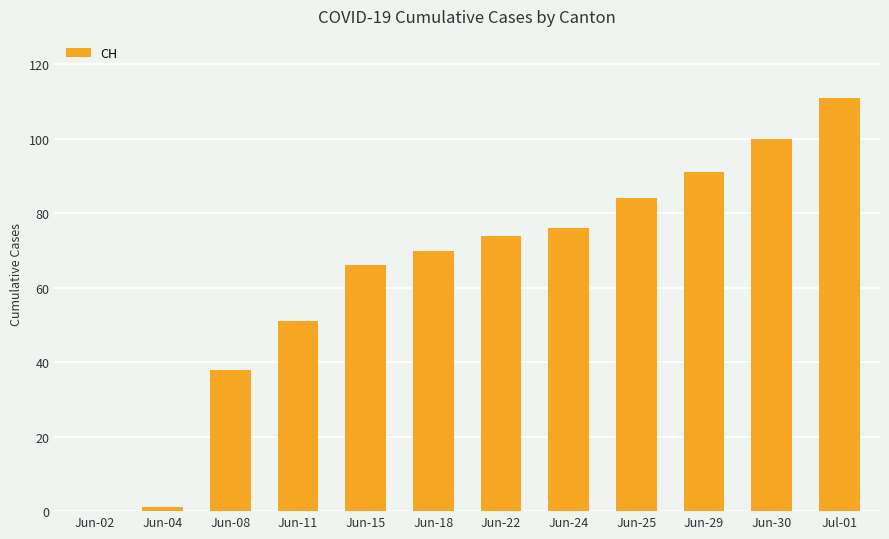

Which category has the highest value across all series?

Jul-01